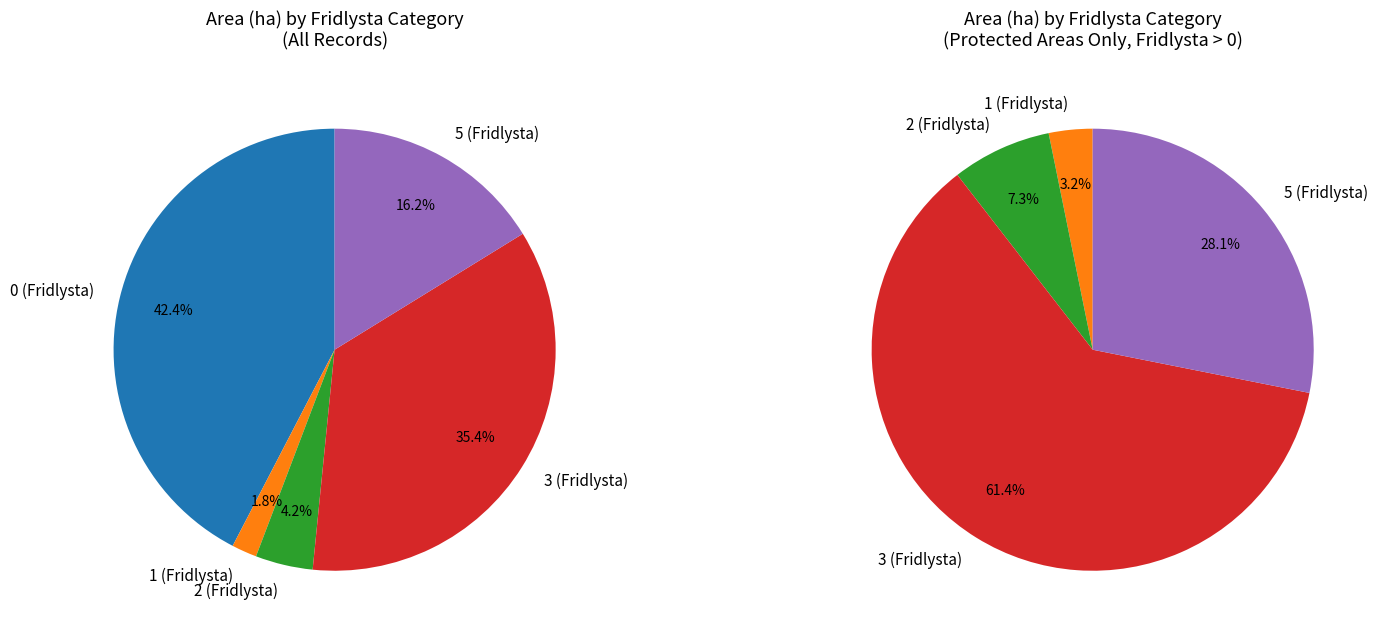

Between 5 and 3, which is larger?

3